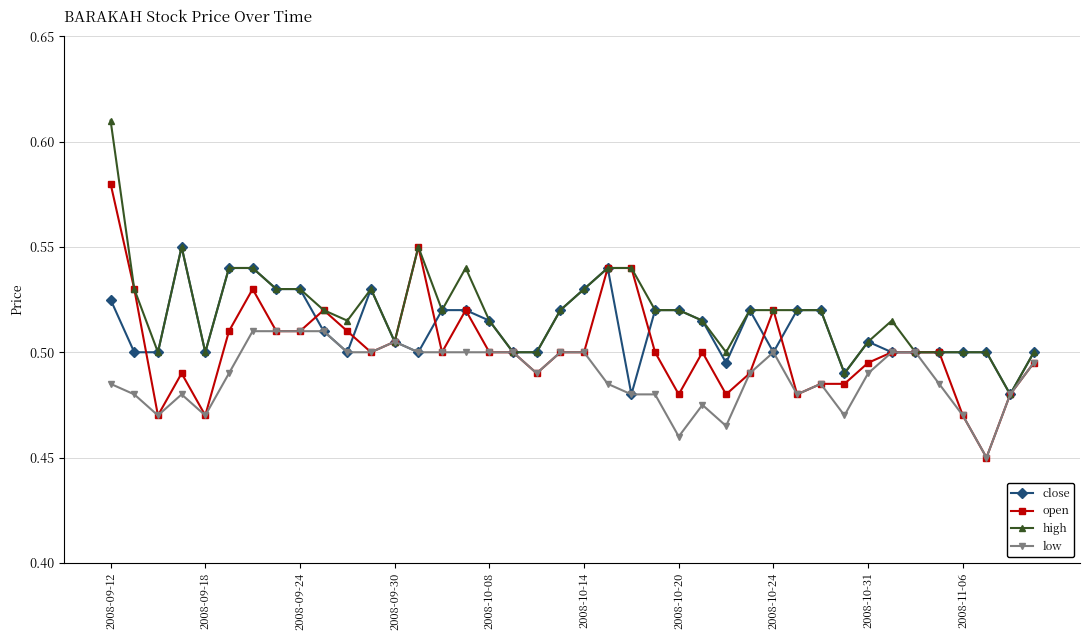

Count the low values in the range 0 to 1.

40